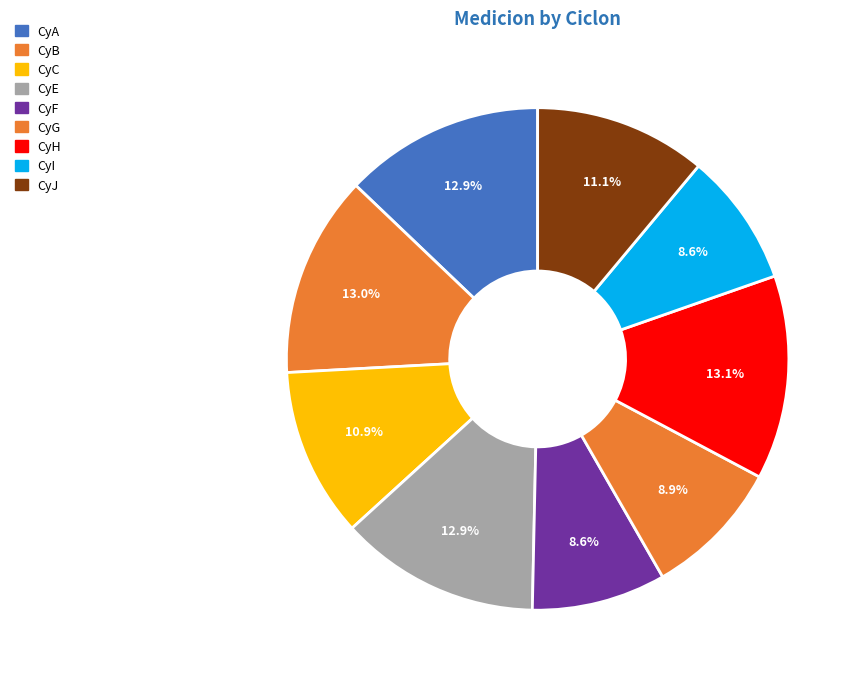

How many segments does this pie chart have?

9